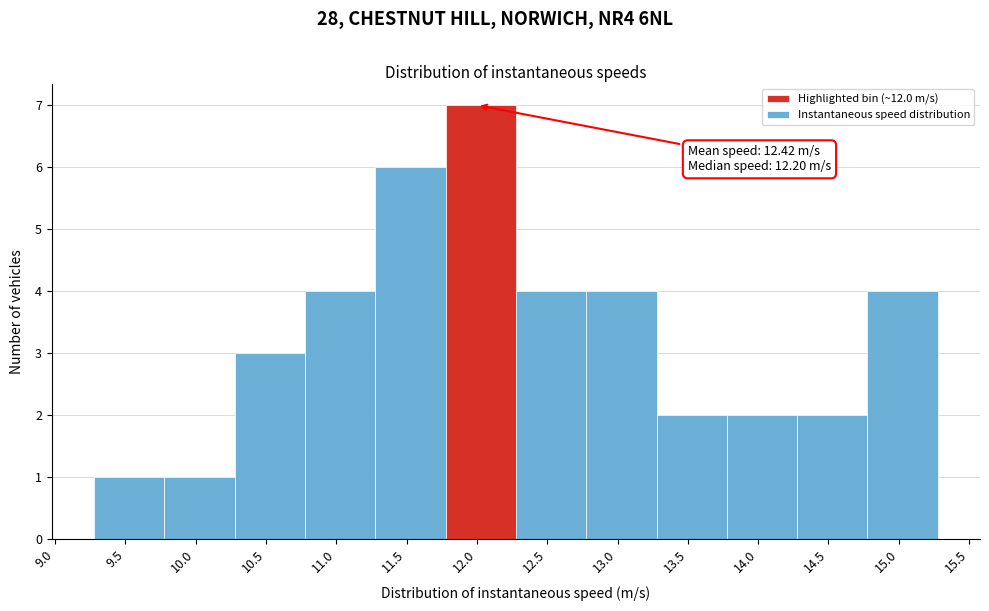

Over which range of the x-axis is the bar tallest?

11.8 to 12.3